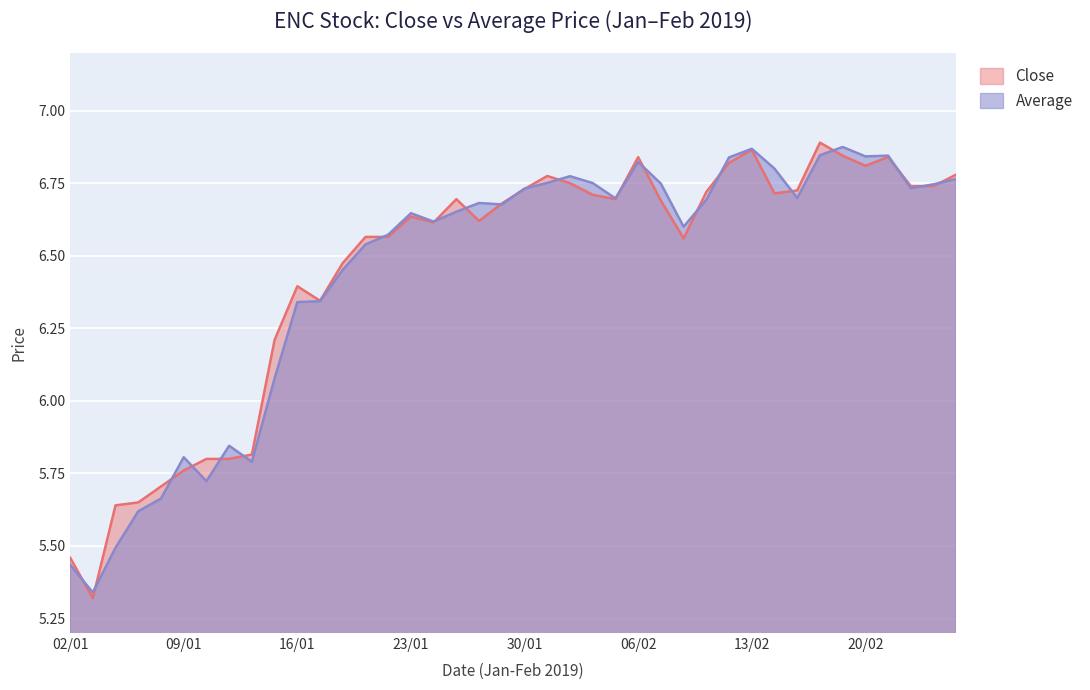

At which label does Average first exceed 6?

15/01